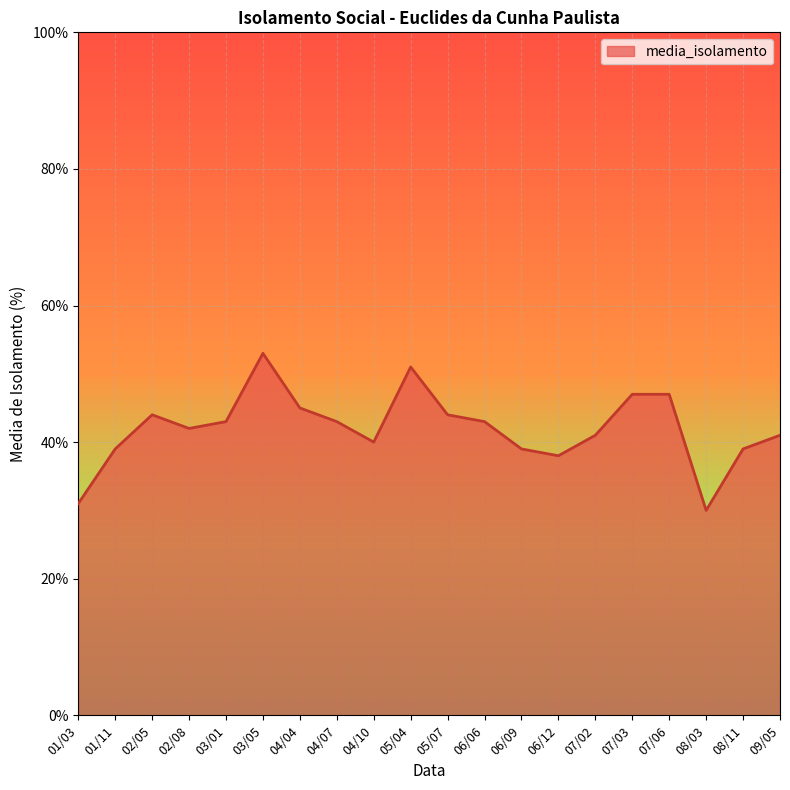

Reading right to left, extract all data points from this chart.

09/05=41	08/11=39	08/03=30	07/06=47	07/03=47	07/02=41	06/12=38	06/09=39	06/06=43	05/07=44	05/04=51	04/10=40	04/07=43	04/04=45	03/05=53	03/01=43	02/08=42	02/05=44	01/11=39	01/03=31